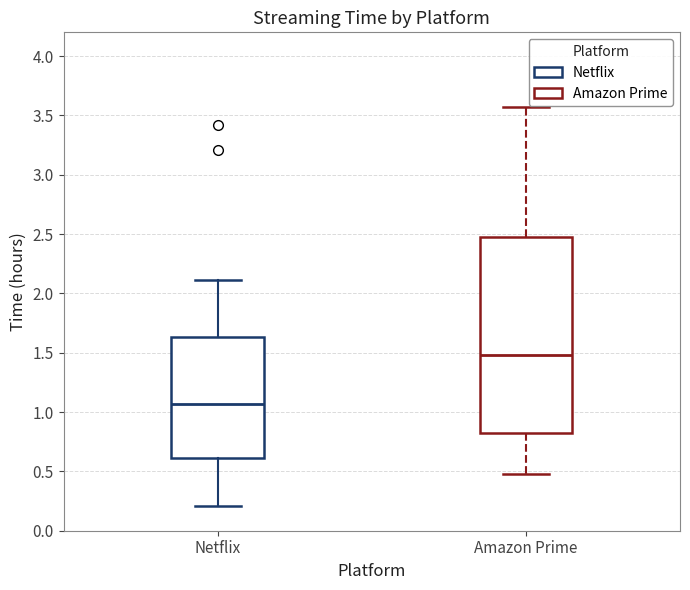

Where does the lower whisker of the box for Amazon Prime end on the y-axis? The values are not printed on the chart, so give them approximately, as read against the axis.

0.50